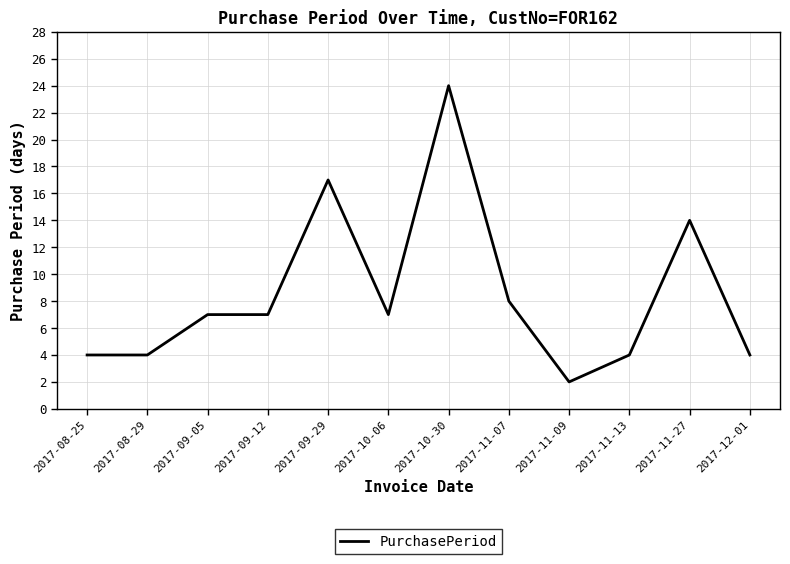

What is the difference between the values at 2017-10-06 and 2017-11-13?

3